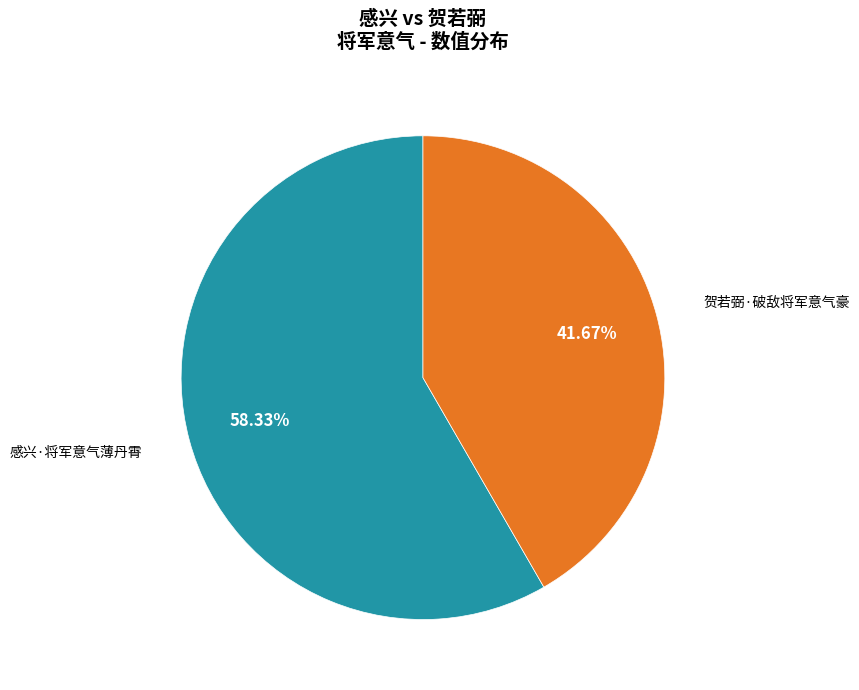

Is there a majority slice in this chart?

Yes